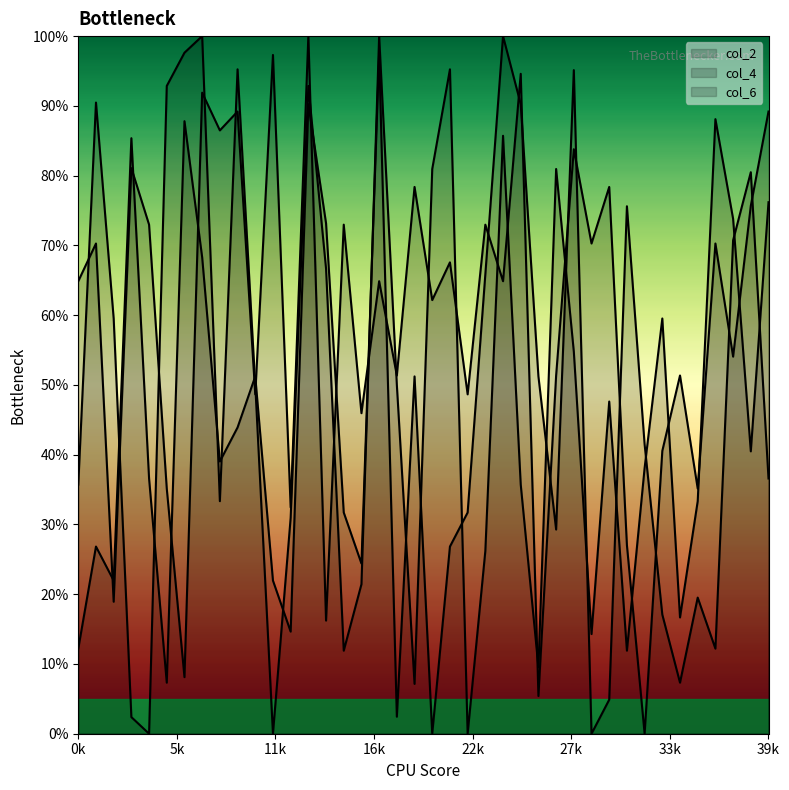

How many series are shown in this chart?

3